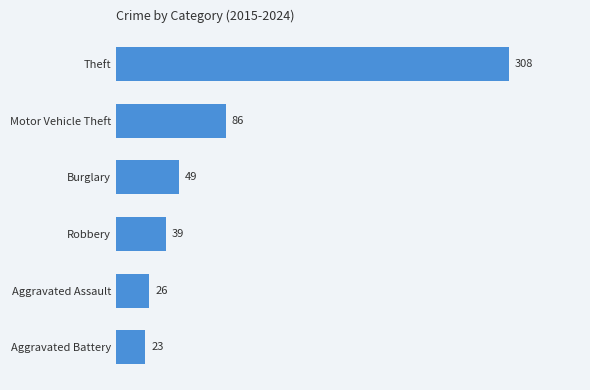

What is the sum of all values?

531